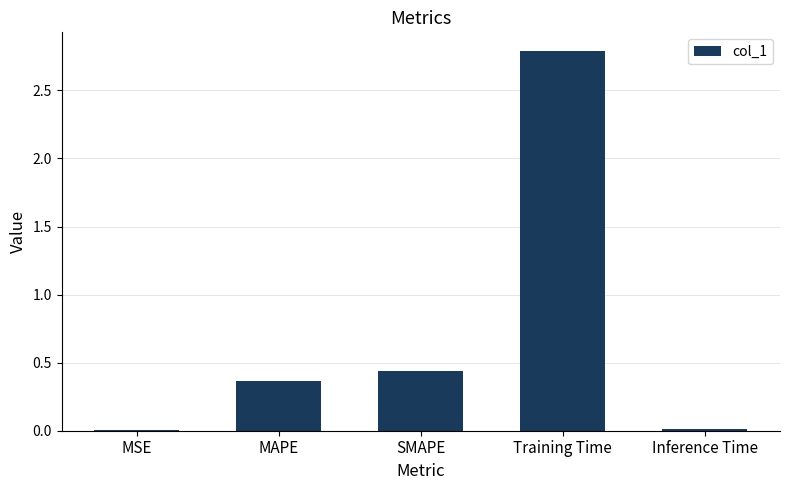

Which label corresponds to the largest value in the chart?

Training Time